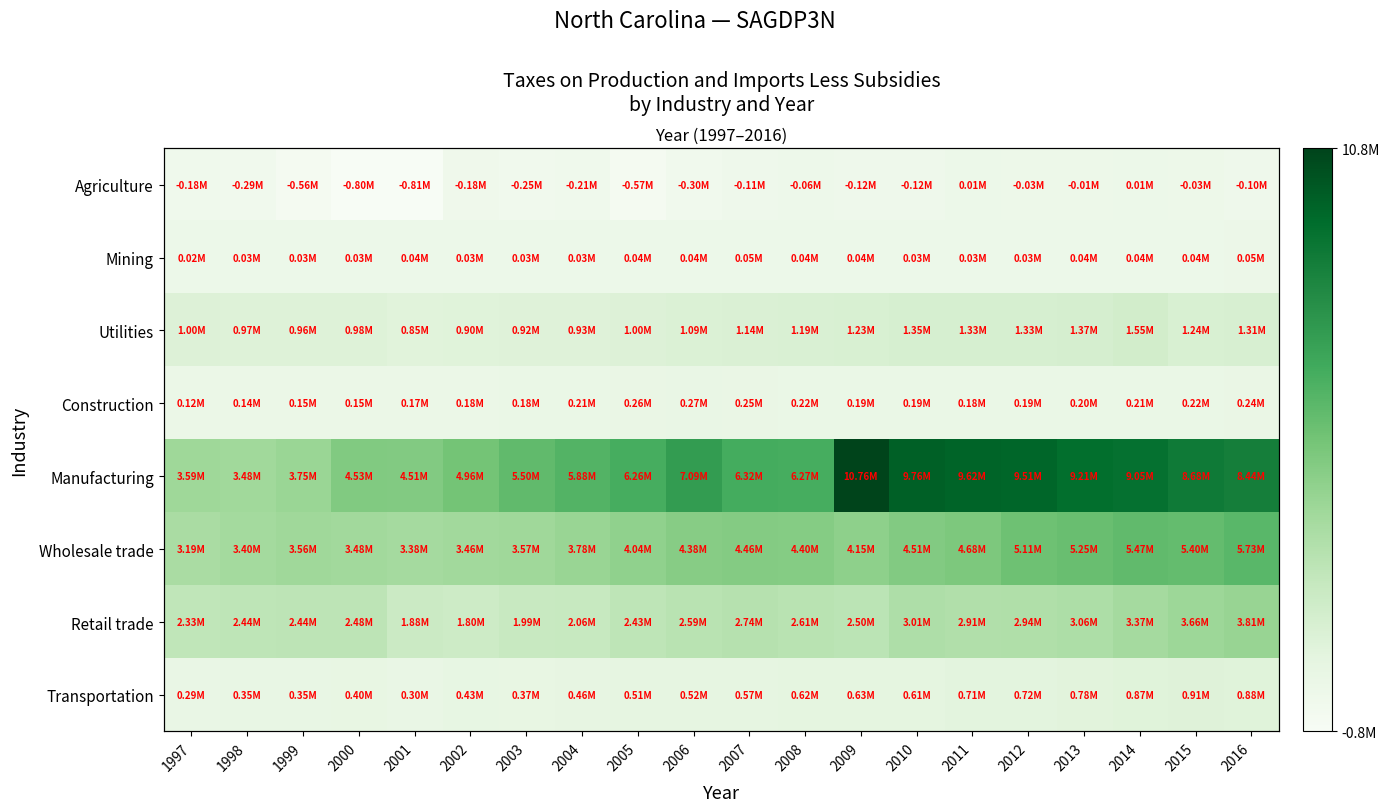

What is the average value of the Retail trade series?

2653018